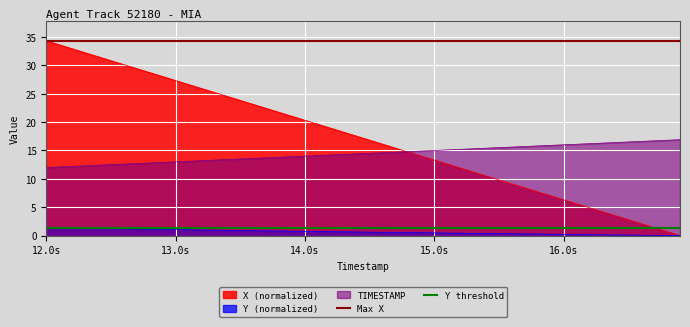

True or false: Y (normalized) and TIMESTAMP intersect in this chart.

False